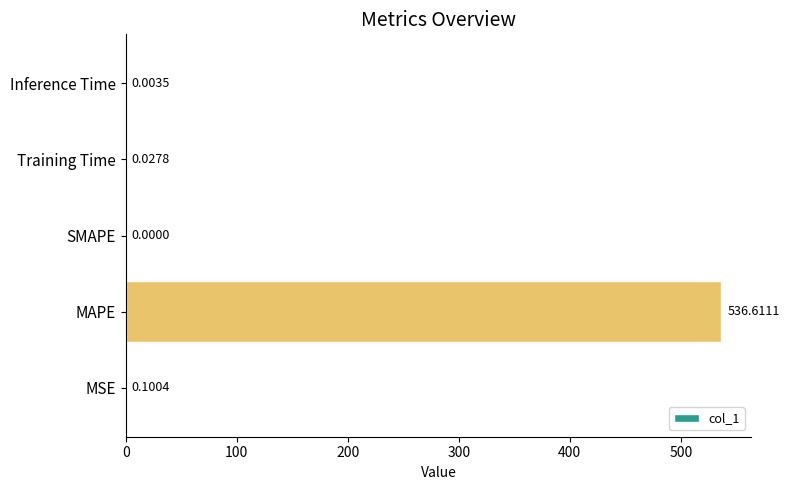

Which label corresponds to the largest value in the chart?

MAPE